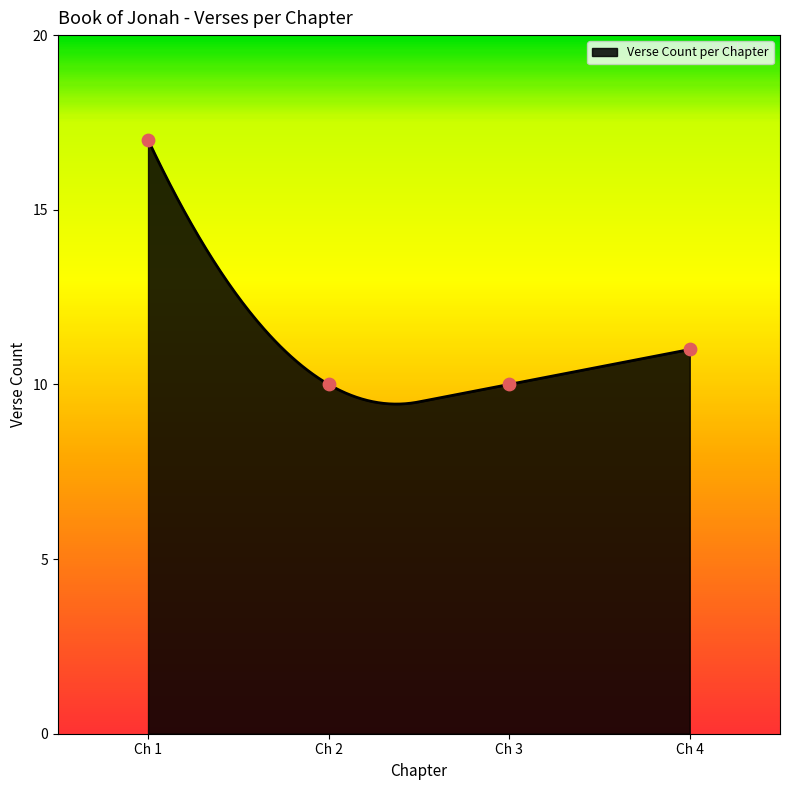

What is the highest value of the Verse Count per Chapter series?

17.0